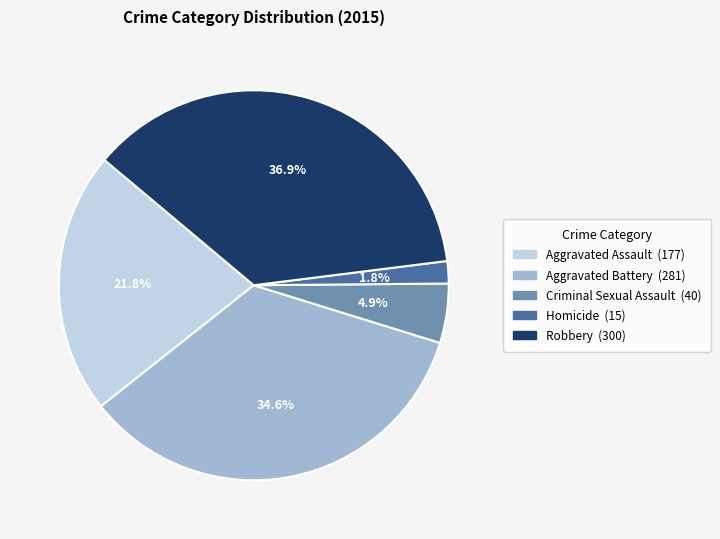

To the nearest percent, what is the average slice percentage?

20%